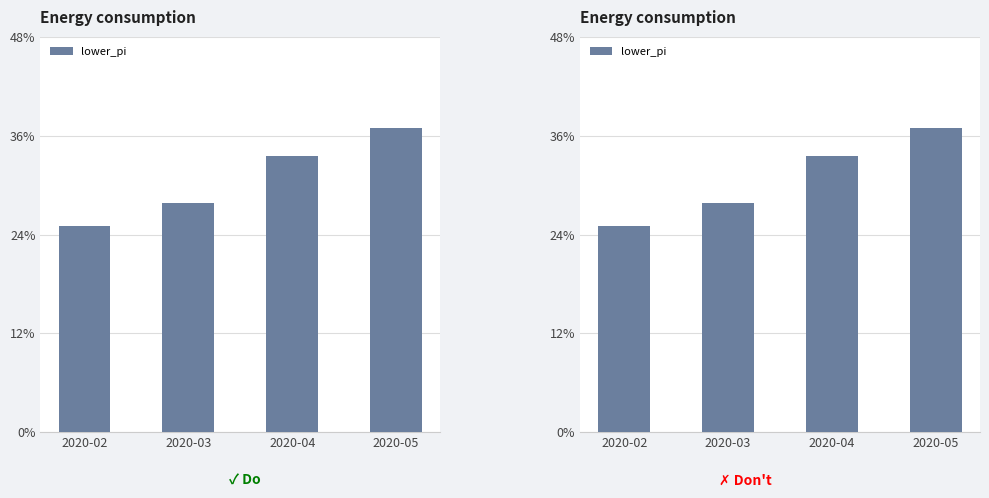

Between 2020-02 and 2020-04, which is larger?

2020-04